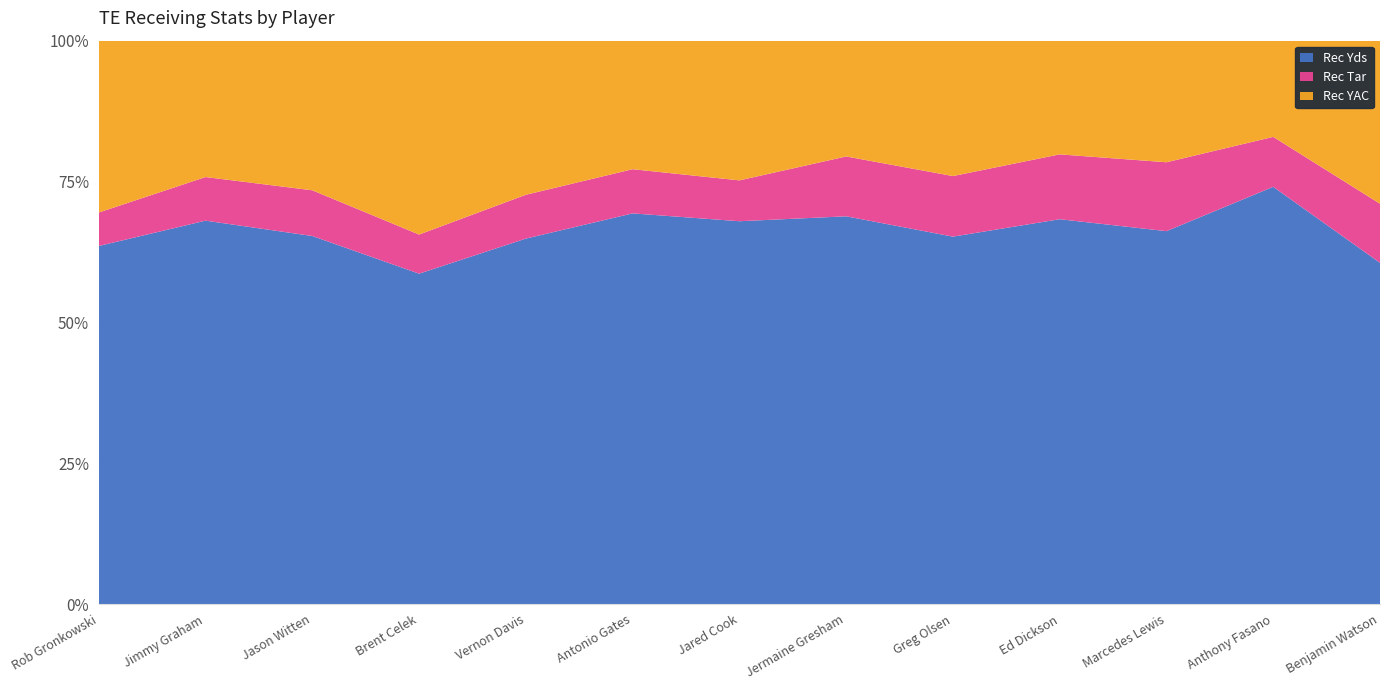

Reading left to right, list all the values displayed in this chart.

Rec YAC: Rob Gronkowski=637	Jimmy Graham=466	Jason Witten=383	Brent Celek=476	Vernon Davis=334	Antonio Gates=256	Jared Cook=277	Jermaine Gresham=178	Greg Olsen=199	Ed Dickson=156	Marcedes Lewis=150	Anthony Fasano=104	Benjamin Watson=196
Rec Tar: Rob Gronkowski=124	Jimmy Graham=149	Jason Witten=117	Brent Celek=96	Vernon Davis=95	Antonio Gates=88	Jared Cook=81	Jermaine Gresham=92	Greg Olsen=89	Ed Dickson=89	Marcedes Lewis=85	Anthony Fasano=54	Benjamin Watson=71
Rec Yds: Rob Gronkowski=1327	Jimmy Graham=1310	Jason Witten=942	Brent Celek=811	Vernon Davis=792	Antonio Gates=778	Jared Cook=759	Jermaine Gresham=596	Greg Olsen=540	Ed Dickson=528	Marcedes Lewis=460	Anthony Fasano=451	Benjamin Watson=410